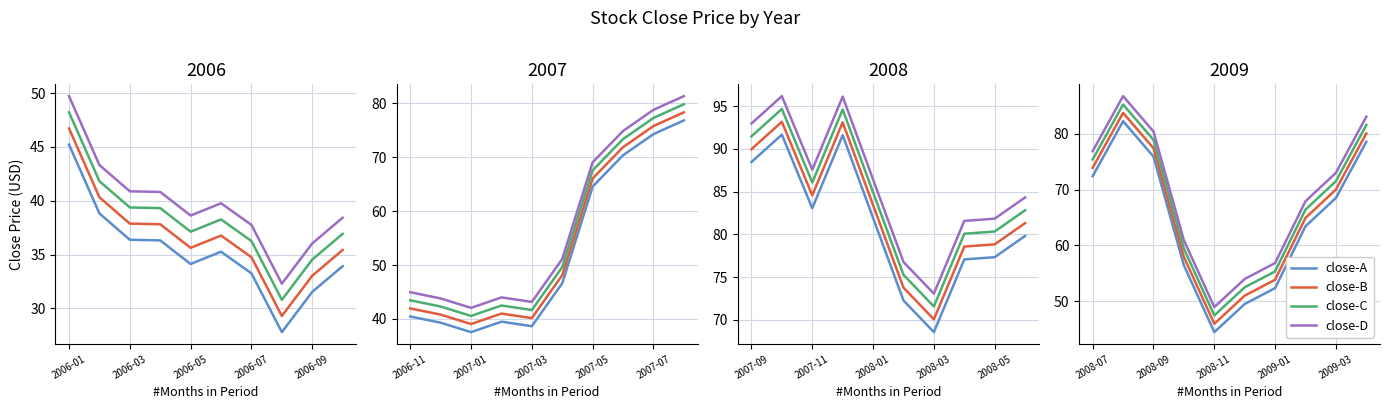

How many lines are shown in the chart?

4